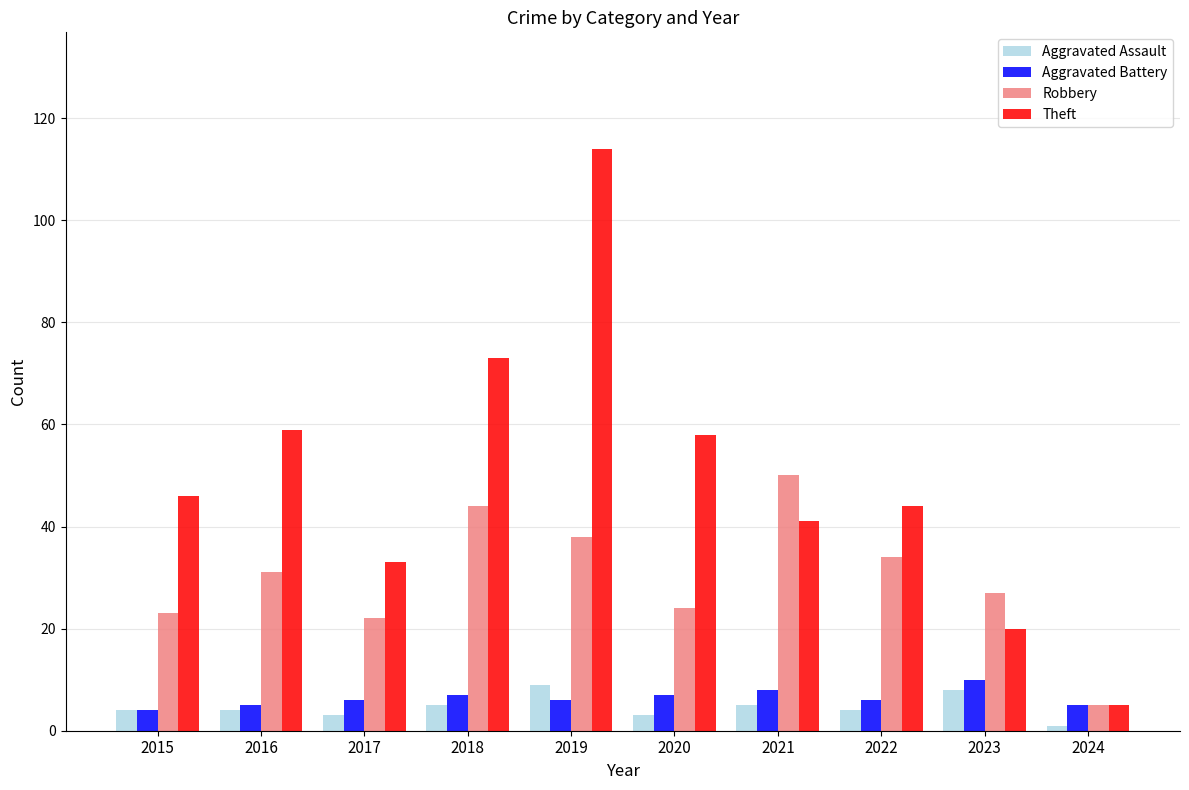

How many Aggravated Battery values are between 5 and 7?

7